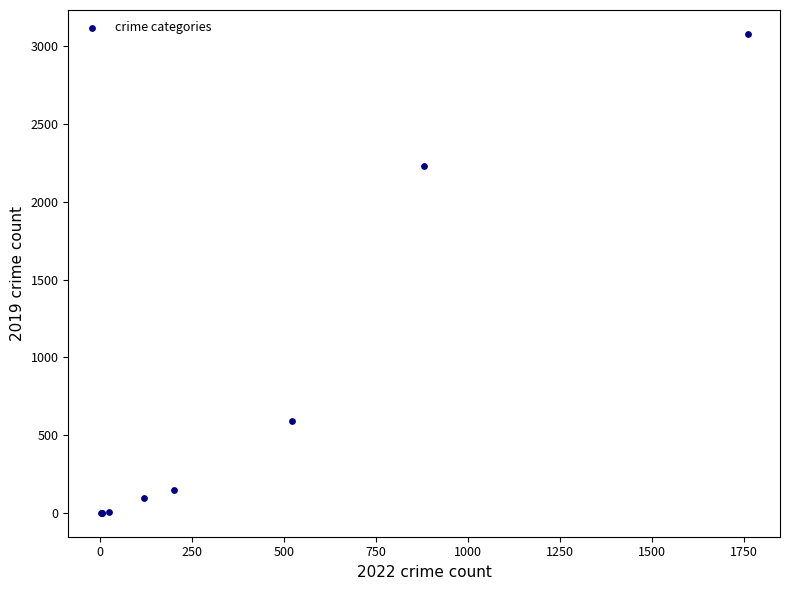

What Y value in the scatter plot is closest to 1540?

2230